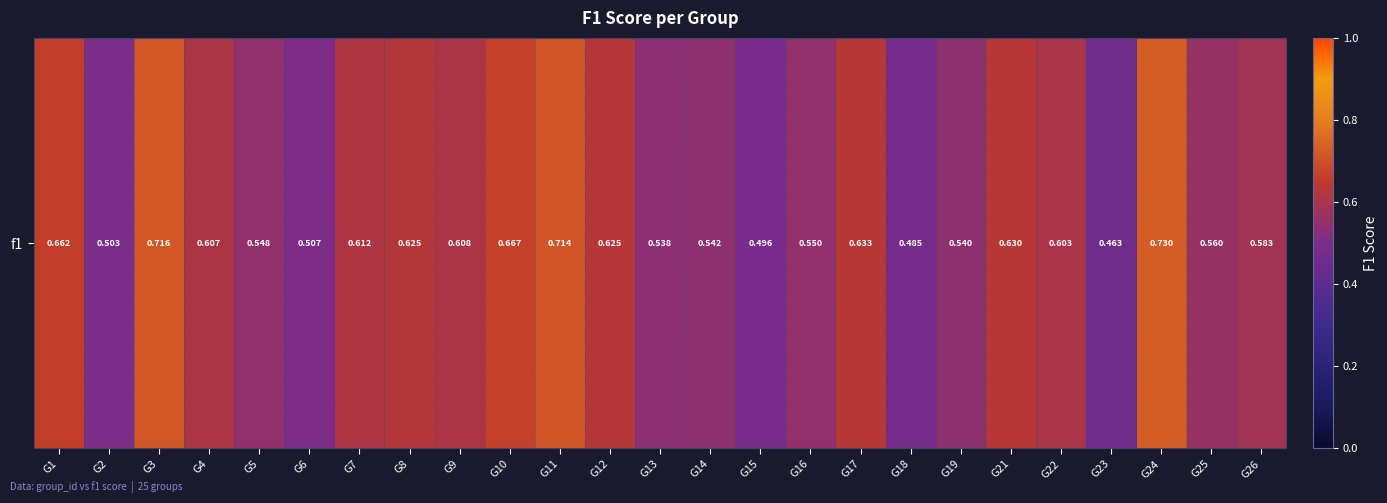

List the labels in order of value, smallest first.

G23, G18, G15, G2, G6, G13, G19, G14, G5, G16, G25, G26, G22, G4, G9, G7, G8, G12, G21, G17, G1, G10, G11, G3, G24